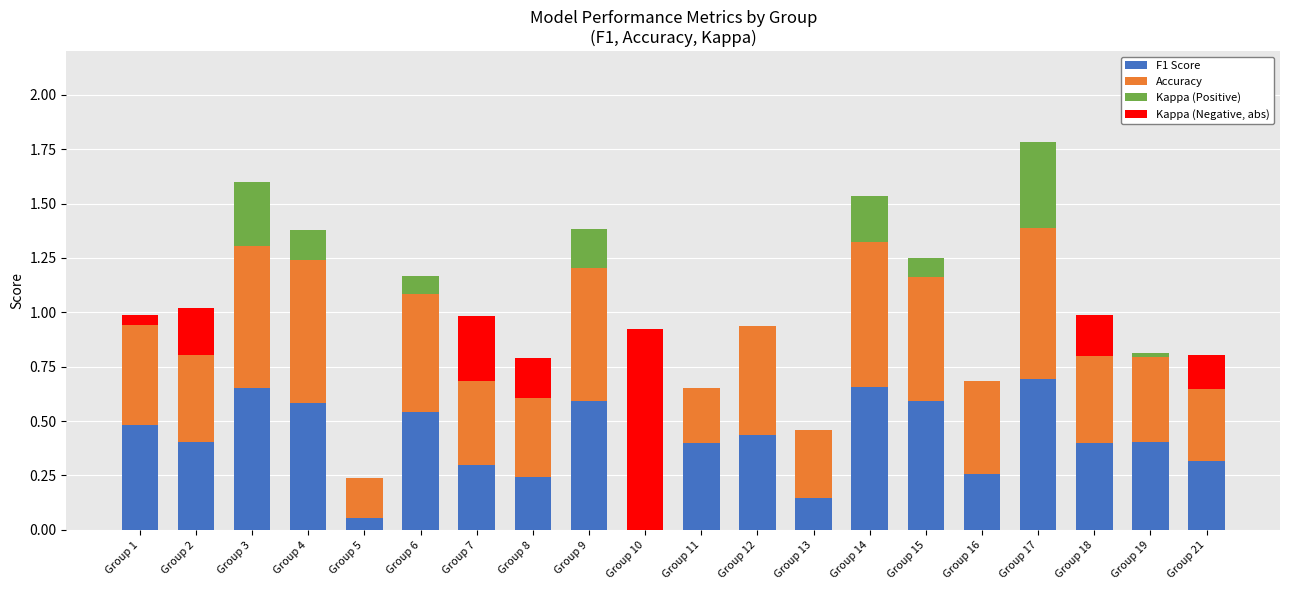

Is it true that F1 Score equals 0.7 at Group 14?

True